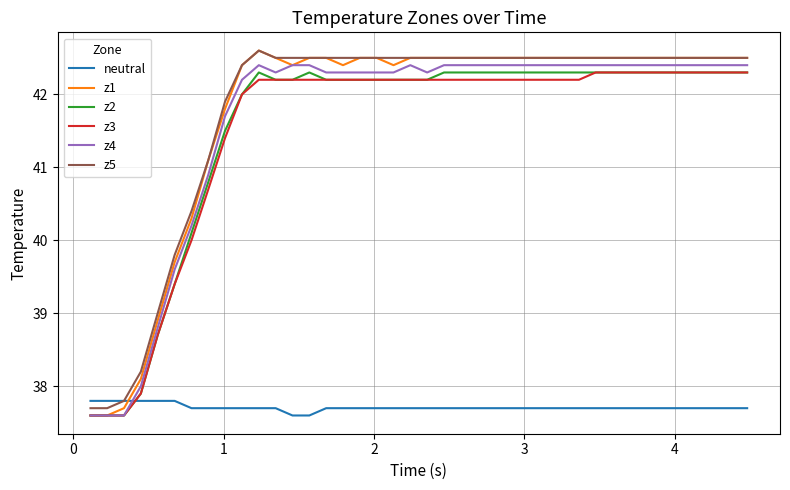

What is the smallest value displayed?

37.6